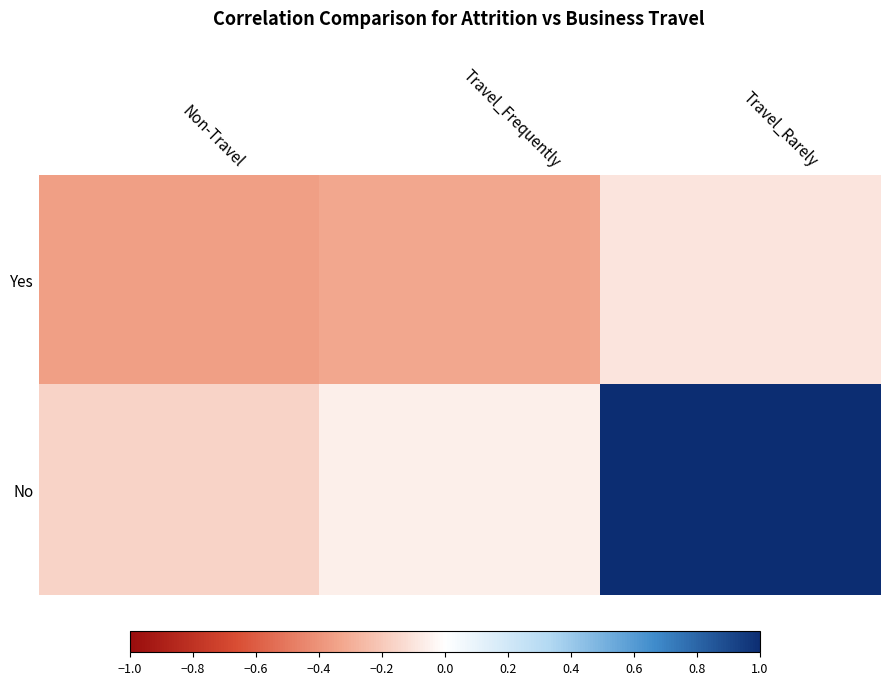

What is the spread (max minus min) of values at Travel_Frequently?

0.3